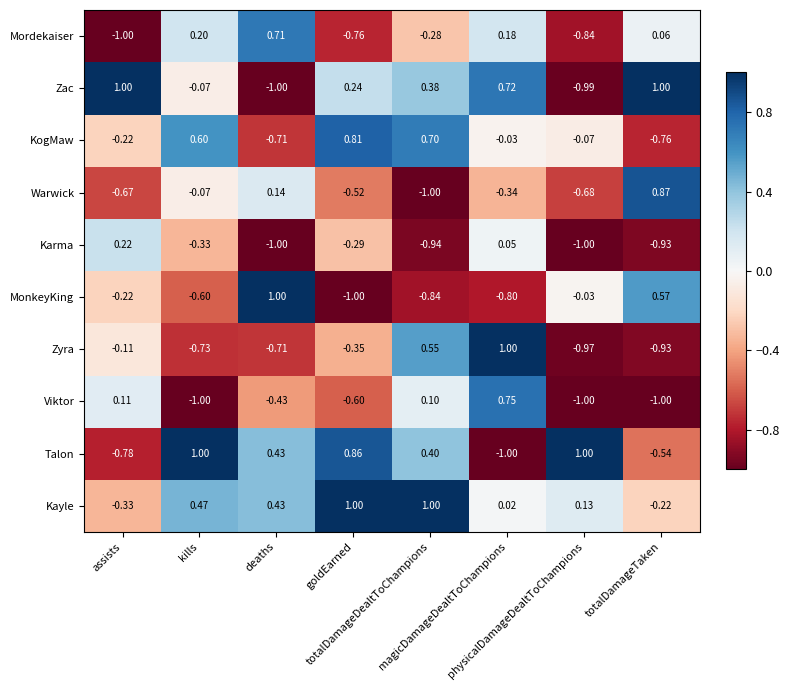

Which series has the largest total across all categories?

Kayle